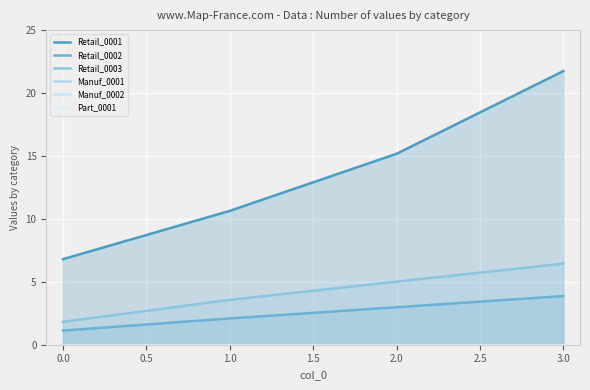

At how many categories does at least one series exceed 11?

2